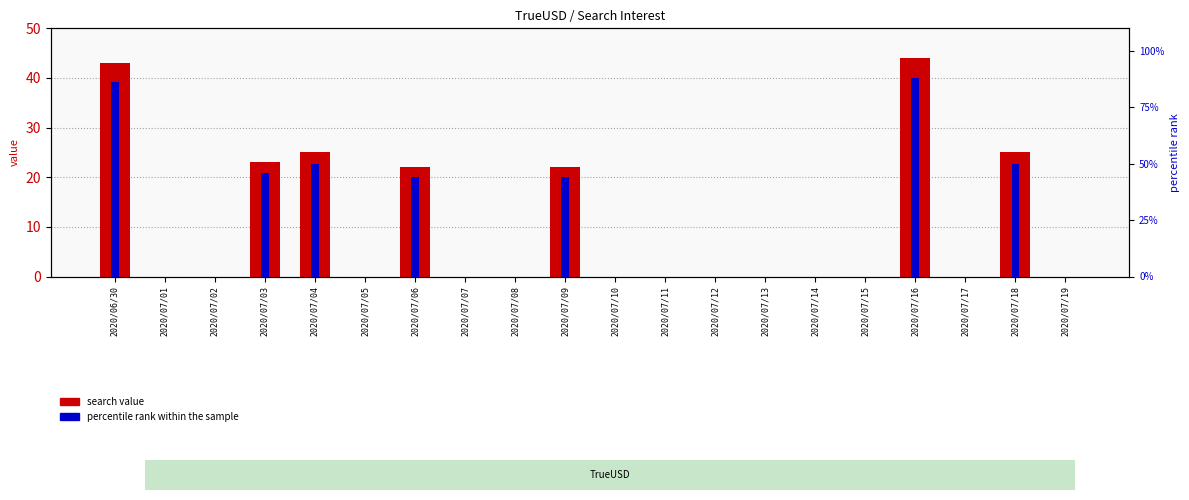

How many positive values does the search value series have?

7